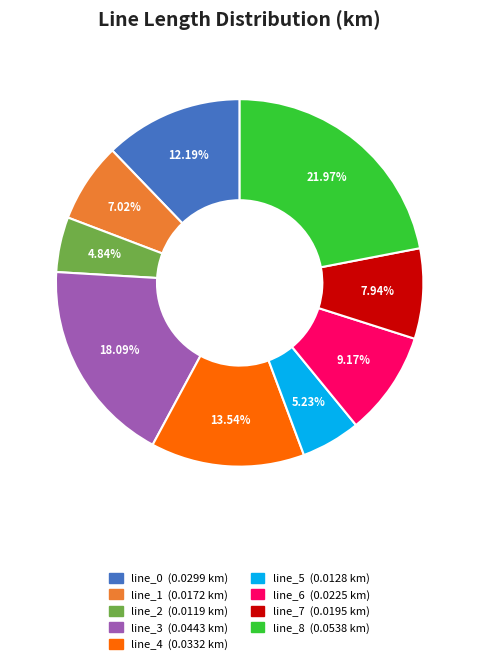

Is it true that line_5 is 1% of the pie?

False